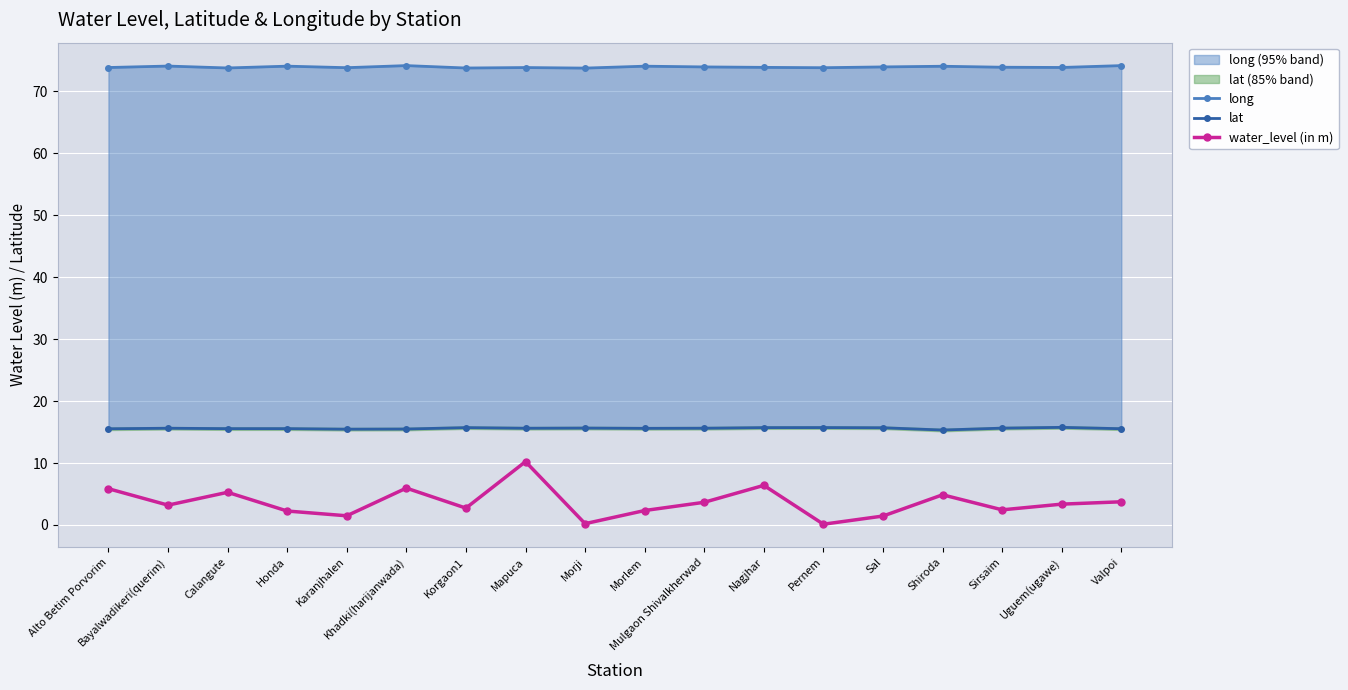

The value of water_level (in m) at Khadki(harijanwada) is 6.0. True or false?

True